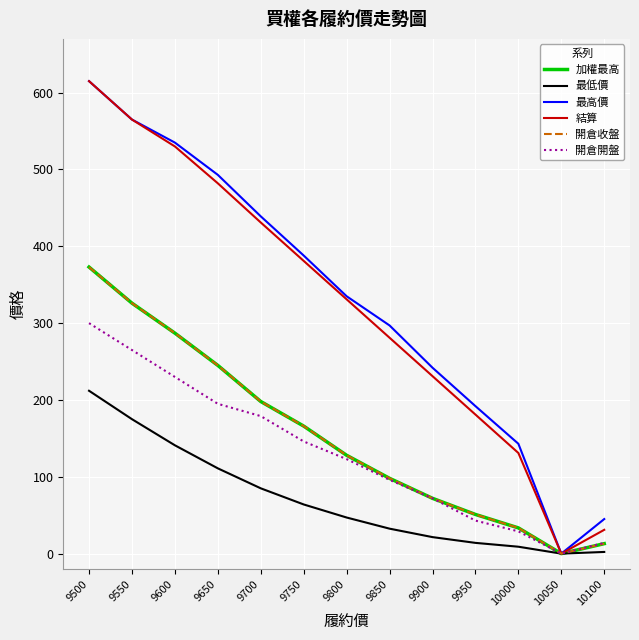

Is it true that 開倉收盤 equals 154.7 at 9500?

False